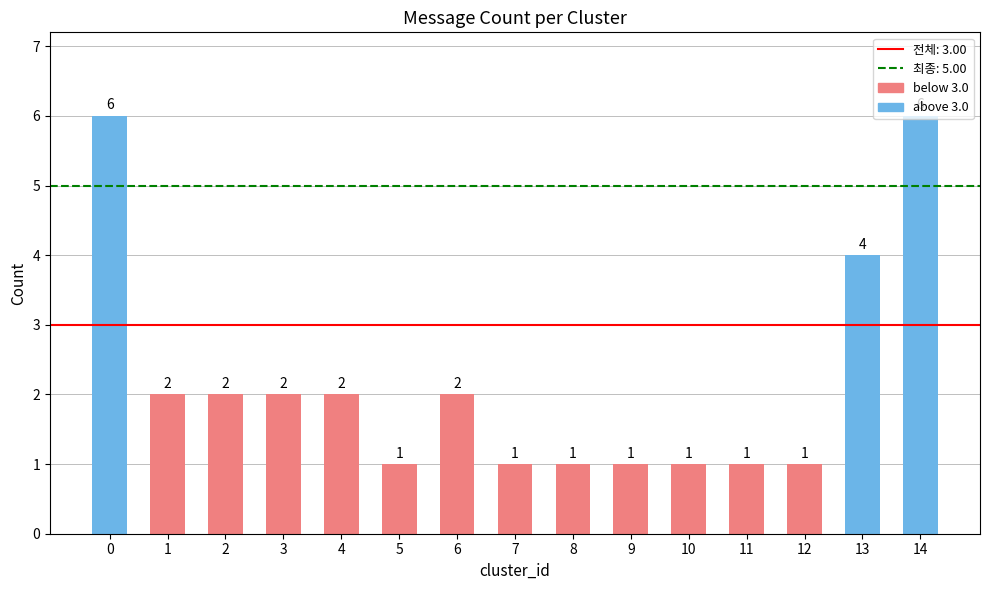

Count the number of categories in the chart.

15